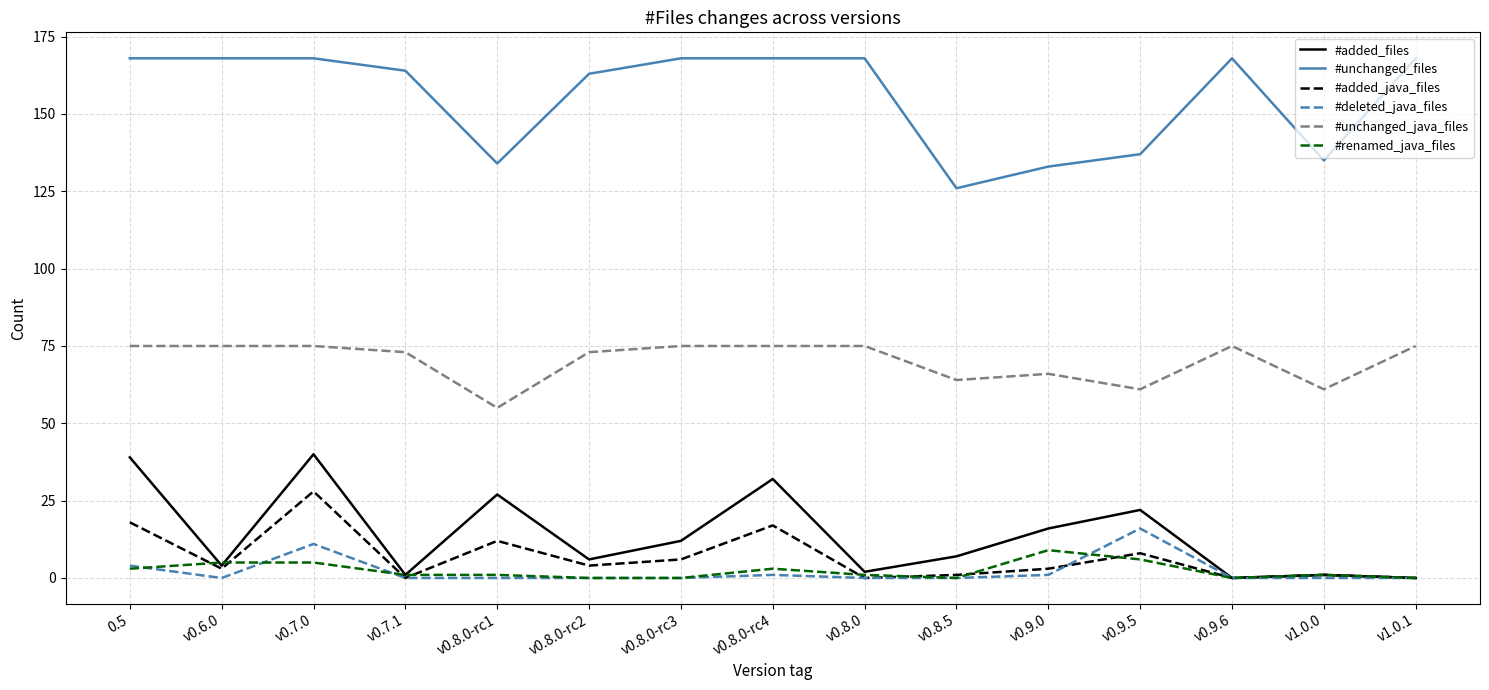

Which series changed the most between v0.8.0-rc2 and v1.0.0?

#unchanged_files